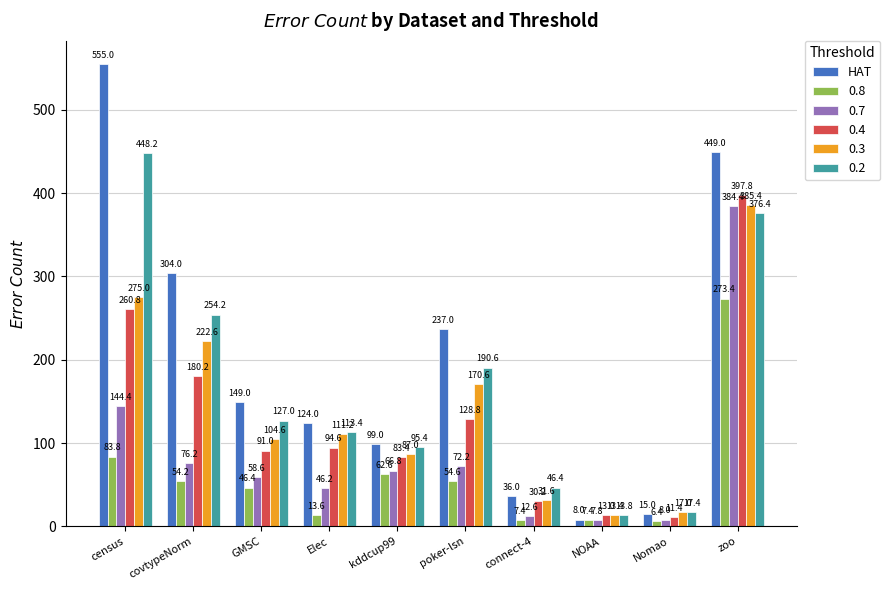

At which label does 0.8 first exceed 54?

census